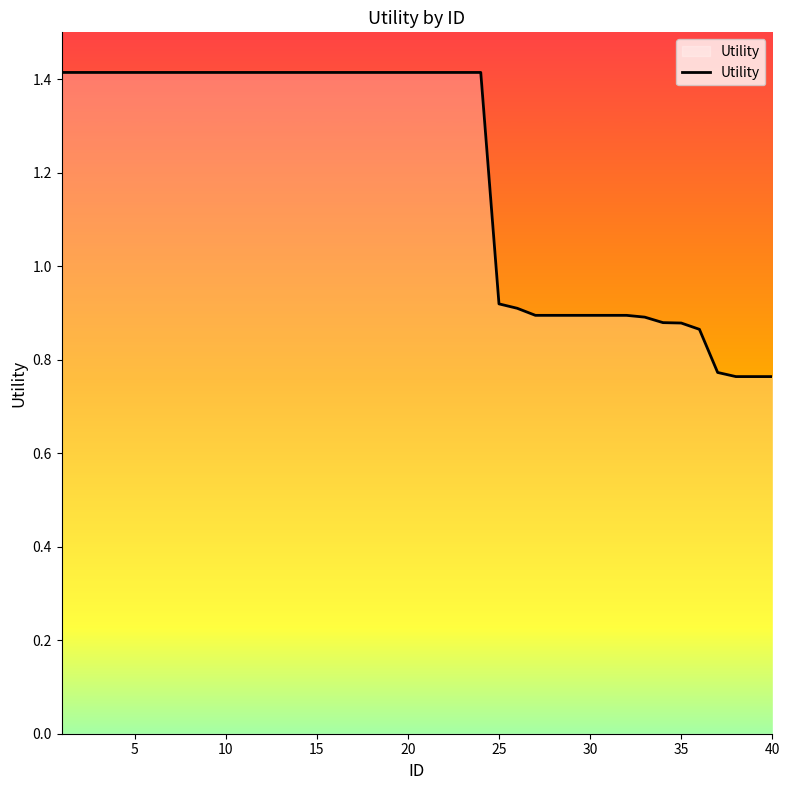

What is the difference between the maximum and minimum values?

0.7